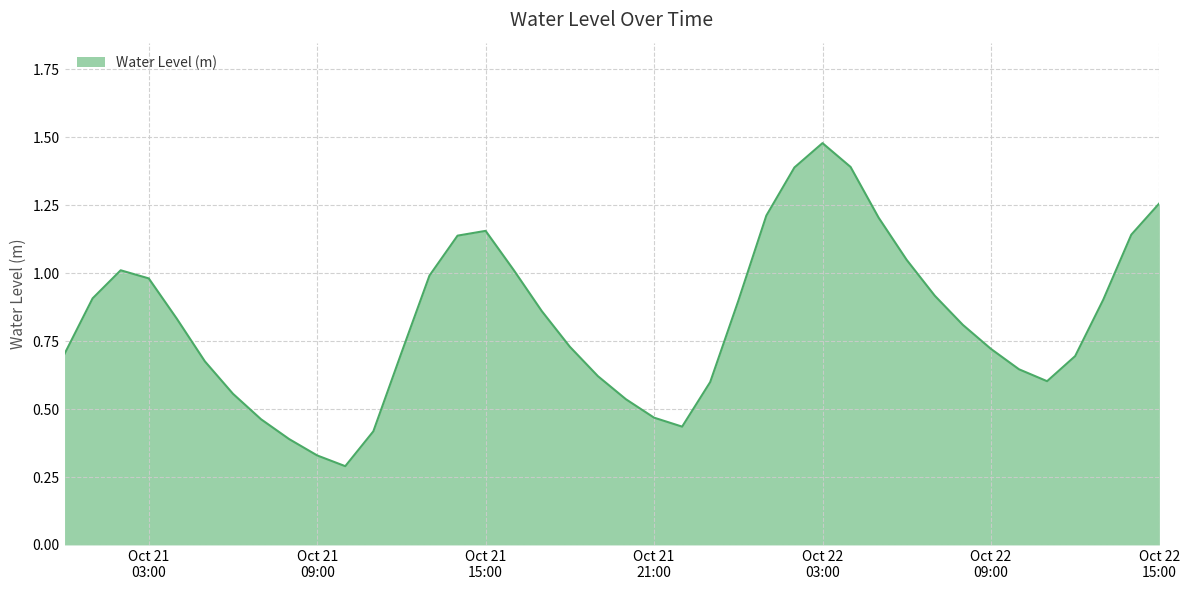

Does the chart have visible grid lines?

Yes